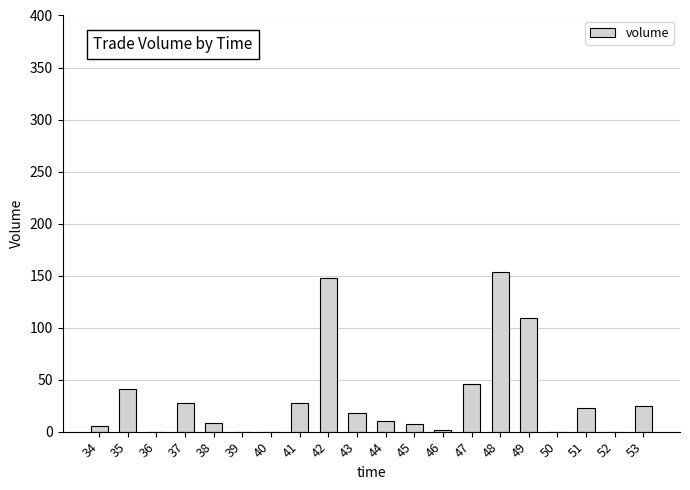

True or false: the data shows 148 at 42.

True